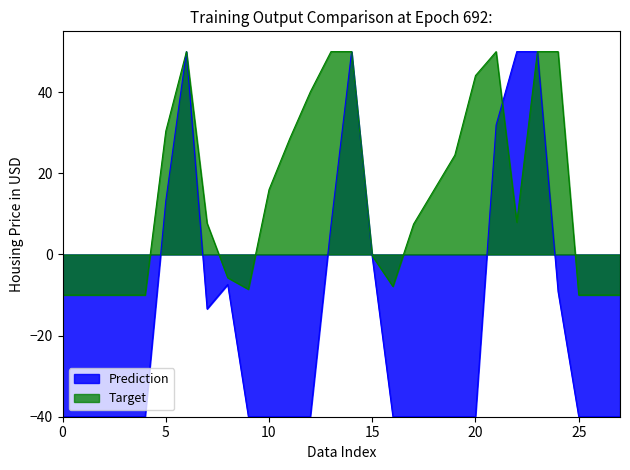

What is the smallest value displayed?

-40.0